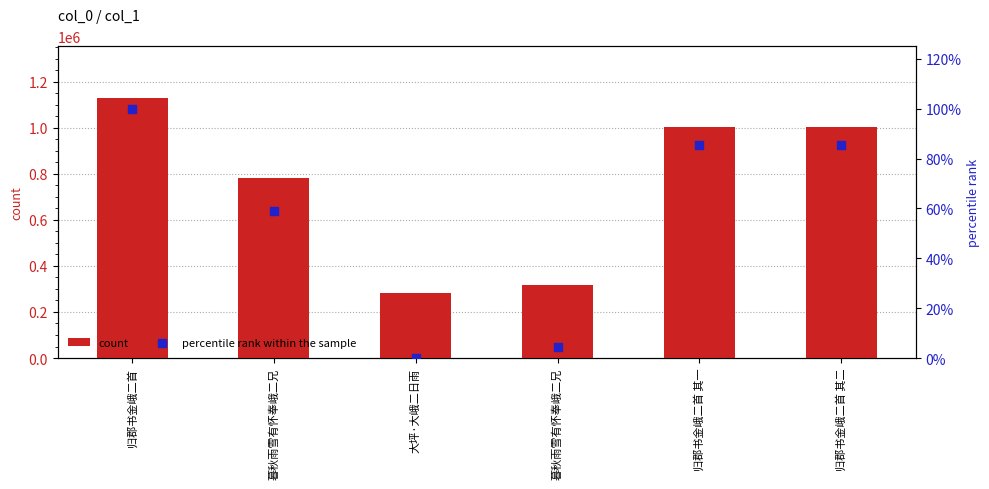

At how many categories does at least one series exceed 192048?

6